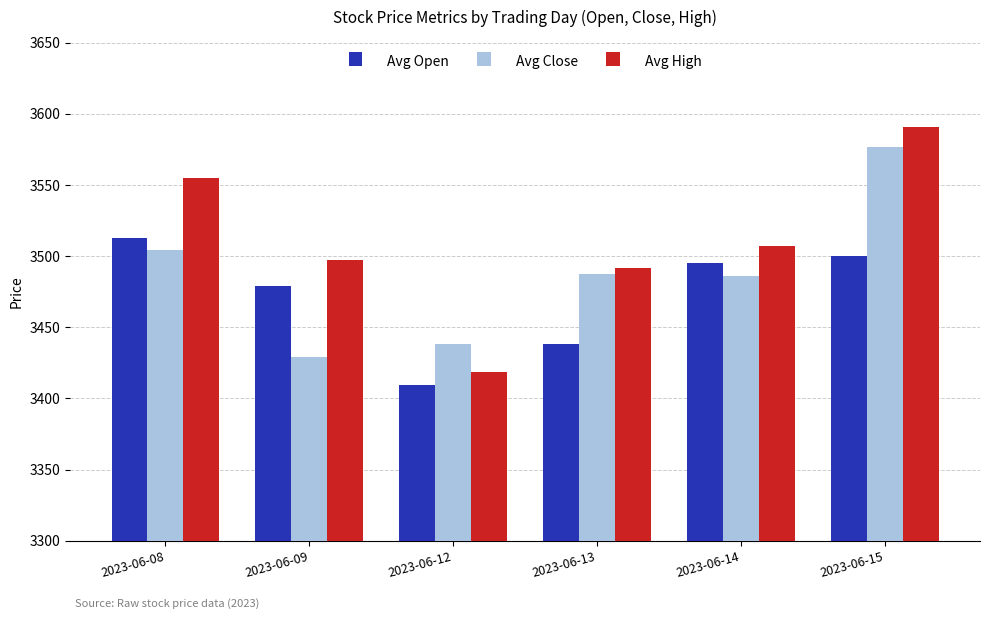

What is the approximate value of Avg Close at 2023-06-12?

3438.0